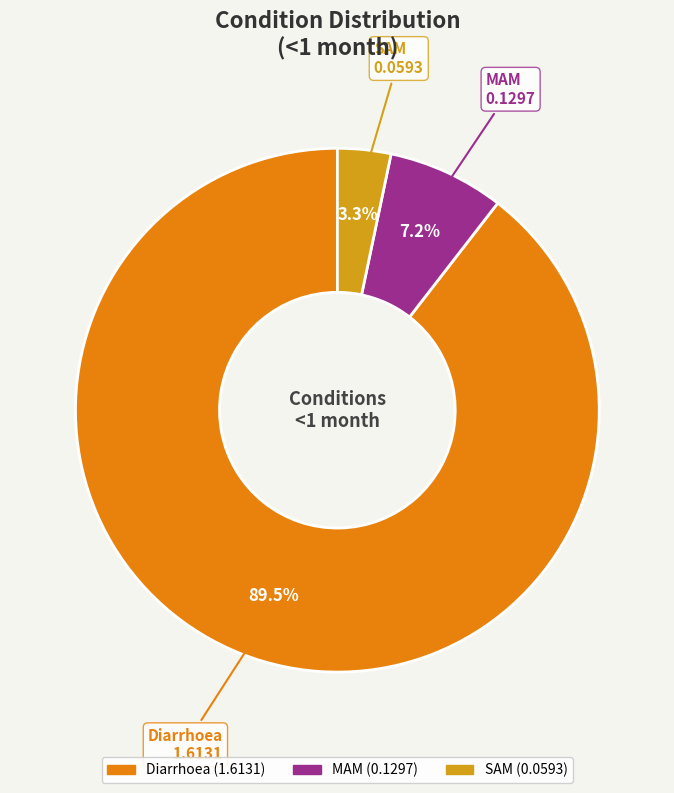

Which category has the biggest portion of the pie?

Diarrhoea